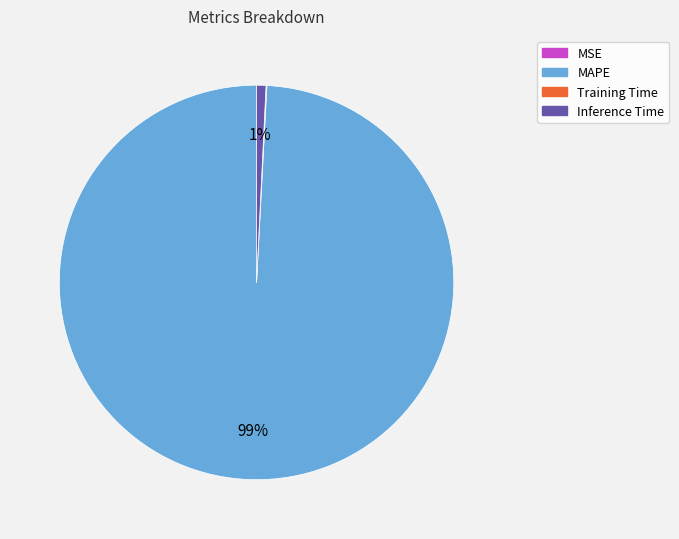

To the nearest percent, what is the difference between the largest and smallest slice percentages?

99%